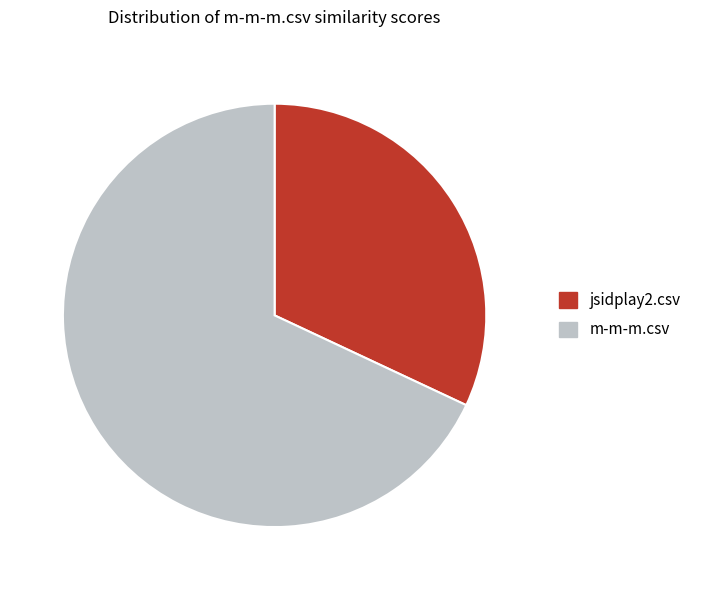

True or false: jsidplay2.csv accounts for 19% of the total.

False